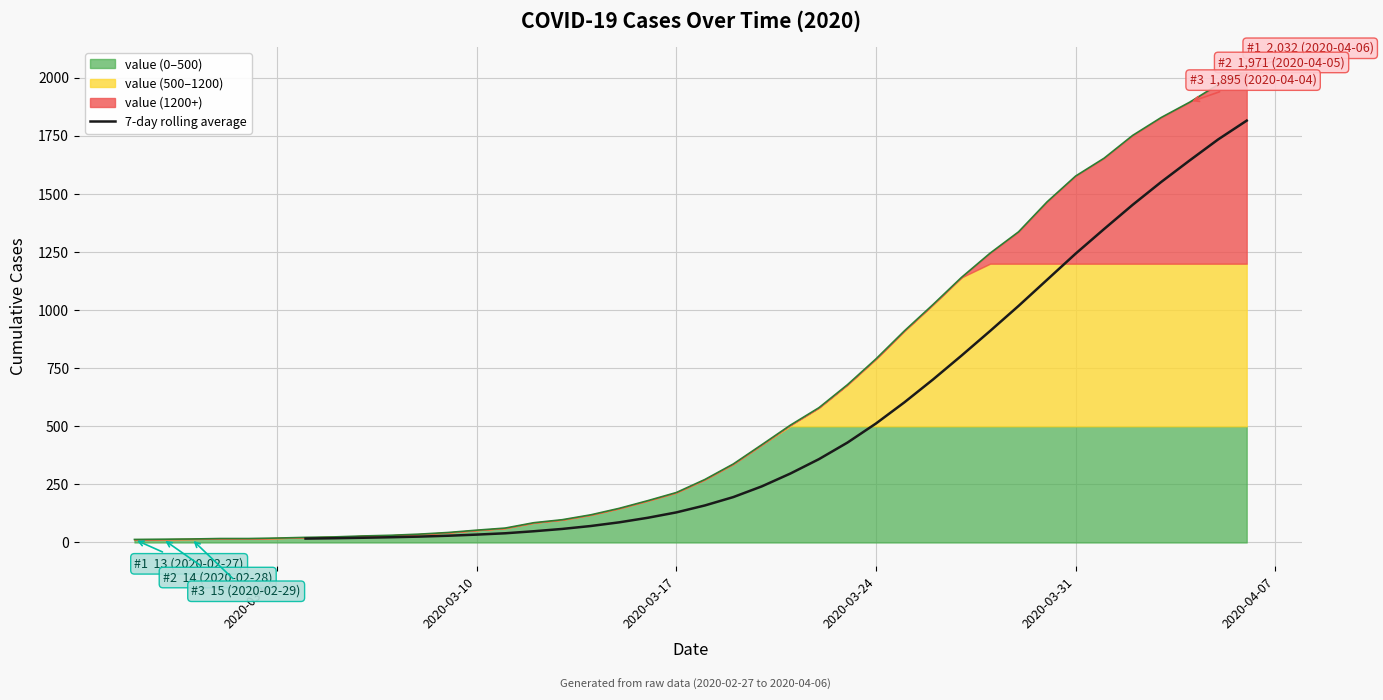

Is it true that the value at 19 is 203.4?

False